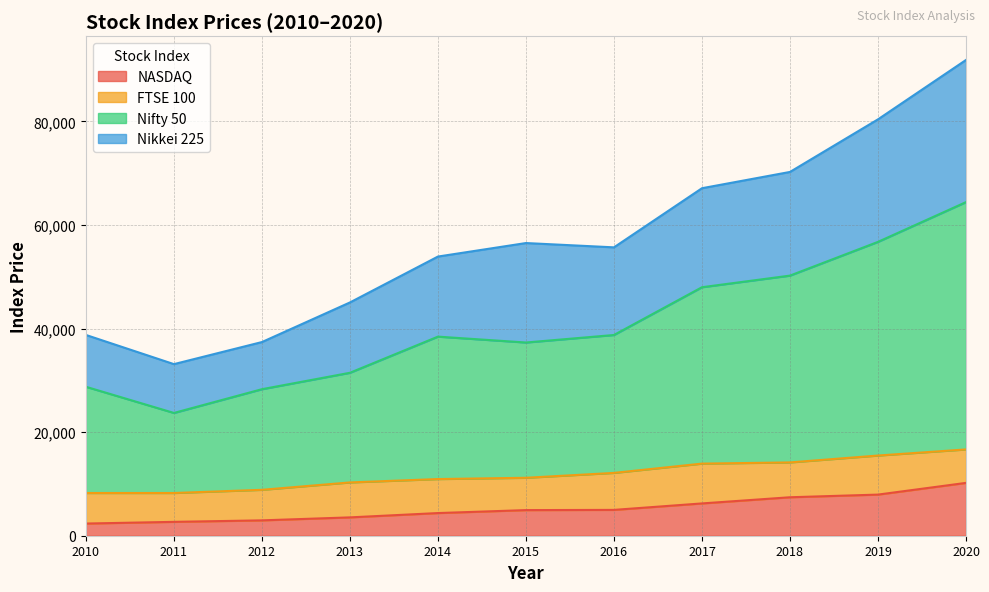

In Nifty 50, how many points are higher than both neighbors (excluding endpoints)?

1